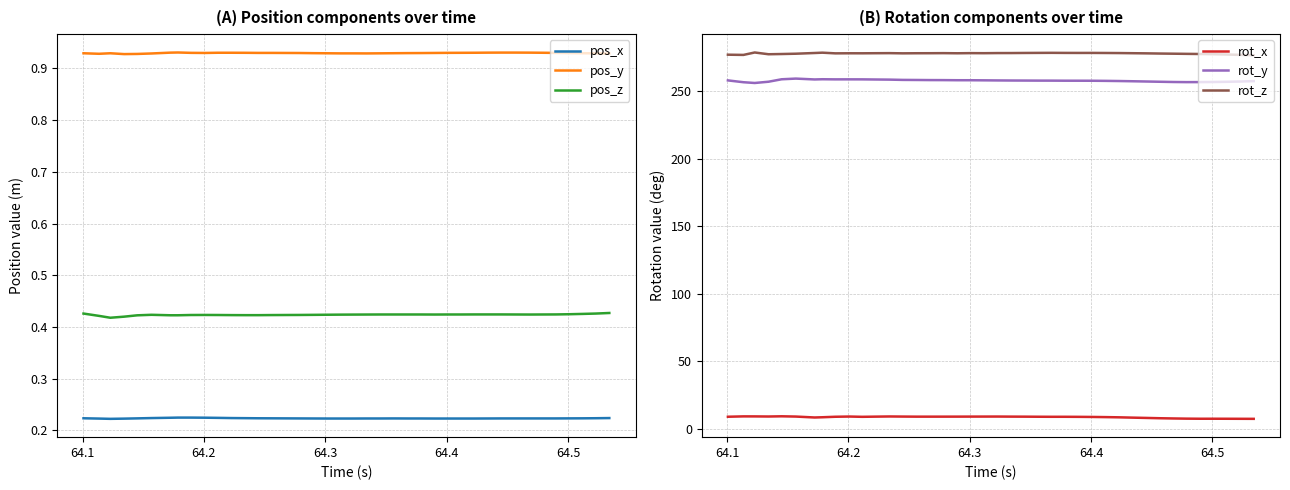

True or false: rot_x and rot_y intersect in this chart.

False